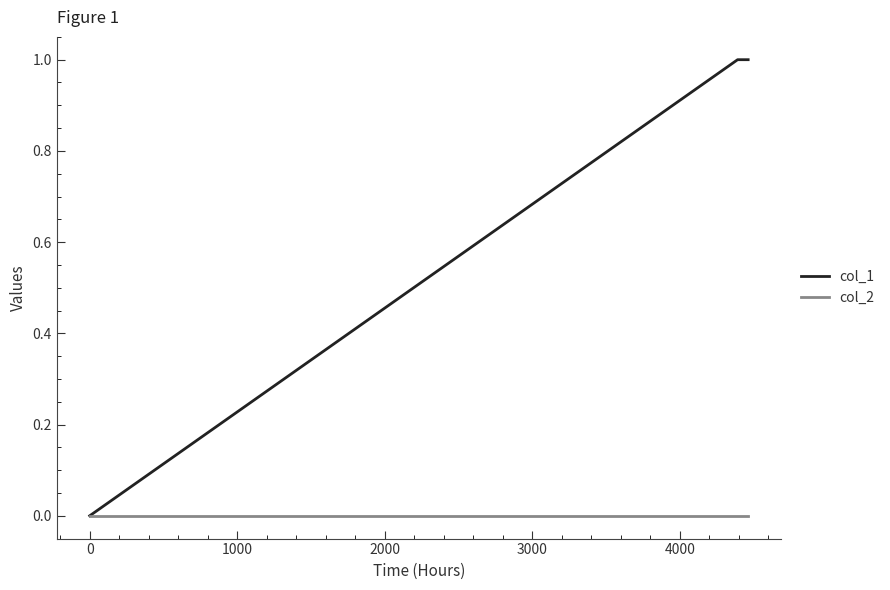

Count the number of data series in this chart.

2